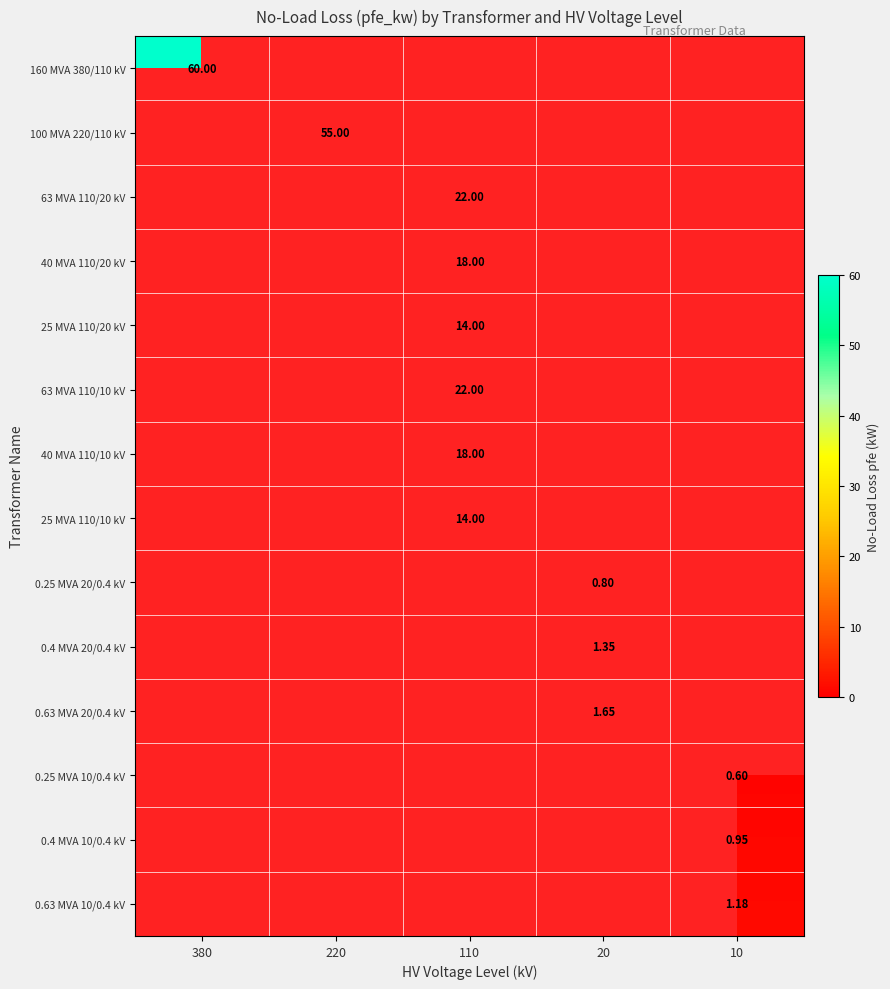

Is the value of 0.63 MVA 10/0.4 kV at 10 greater than the value of 40 MVA 110/20 kV at 110?

No